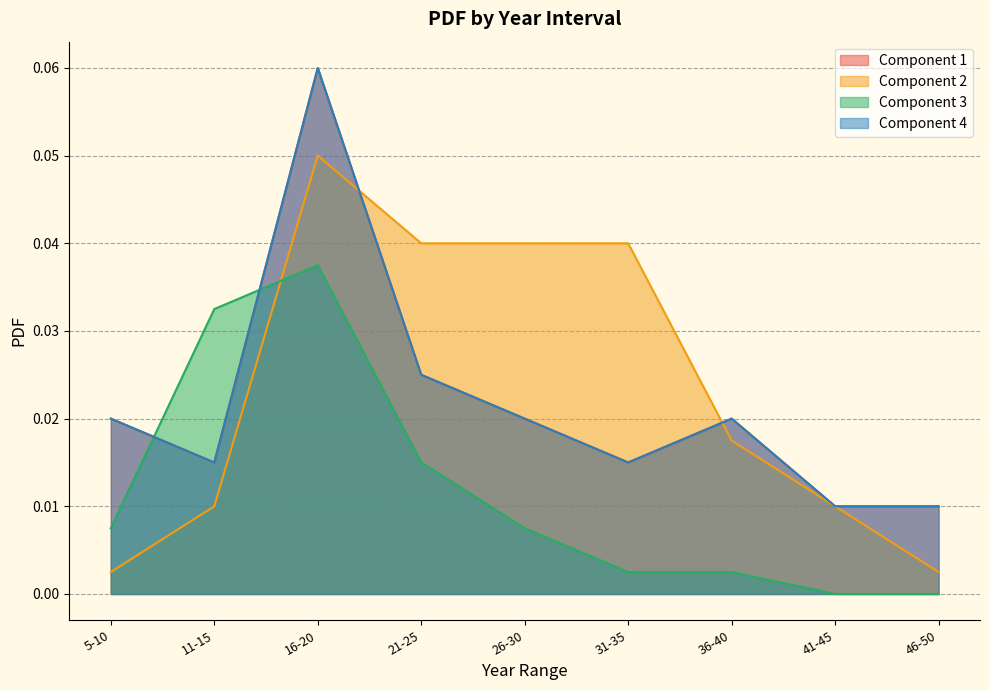

What is the label of the 8th point from the right?

11-15